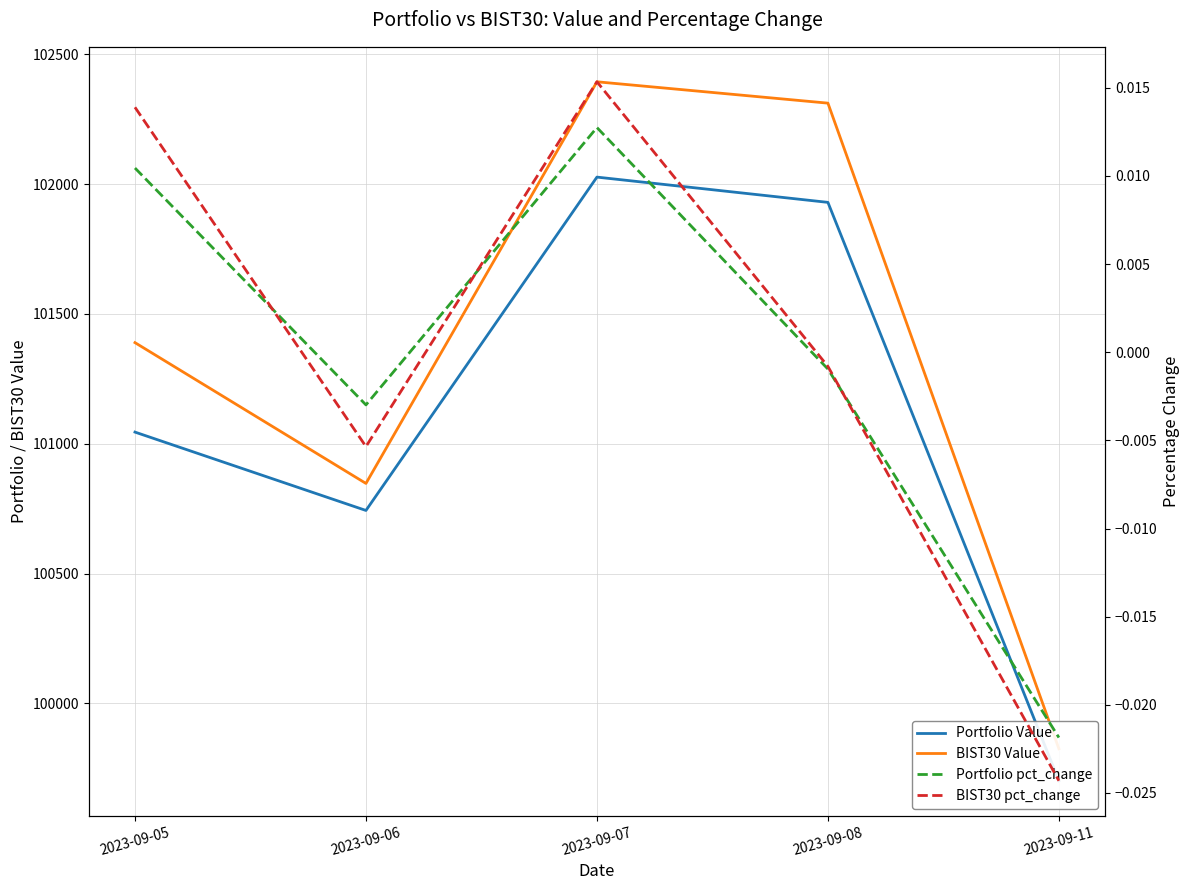

What are all the series names shown in the legend?

Portfolio Value, BIST30 Value, Portfolio pct_change, BIST30 pct_change